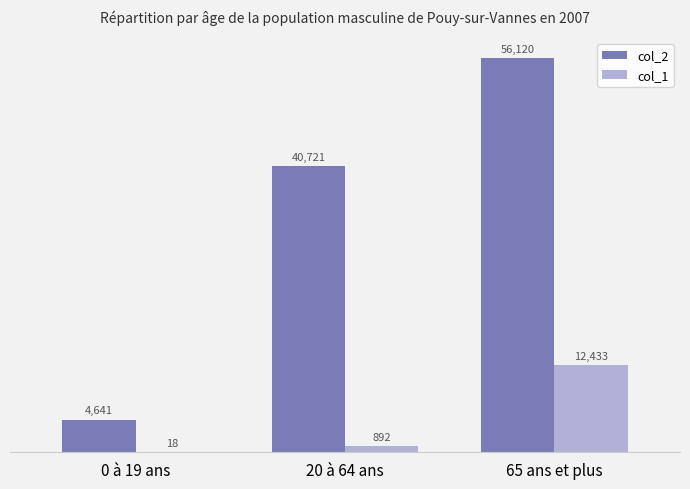

What value does the col_2 series have at 0 à 19 ans, to the nearest 50?

4650